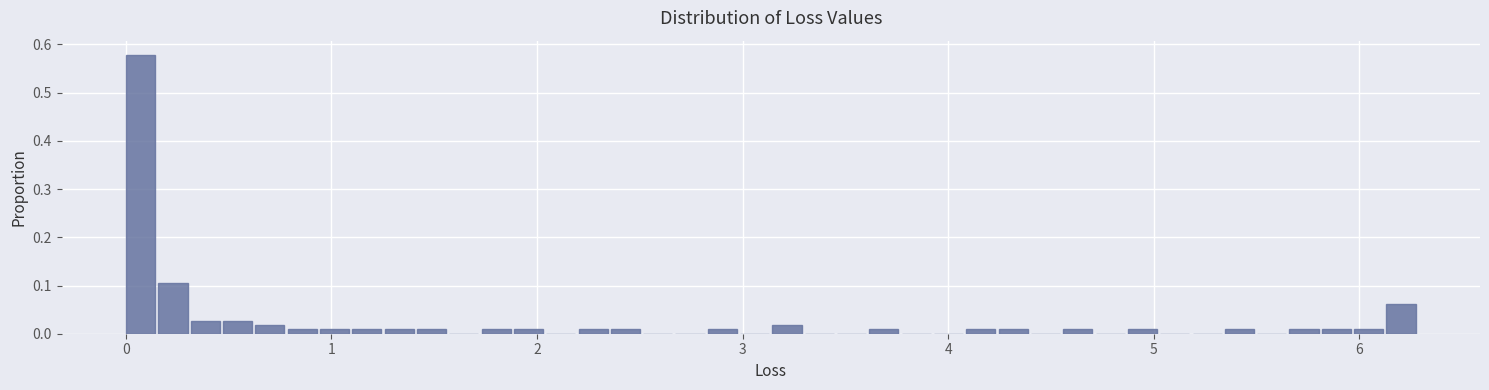

Read against the x-axis, roughly where is the centre of the tallest bar?

0.1